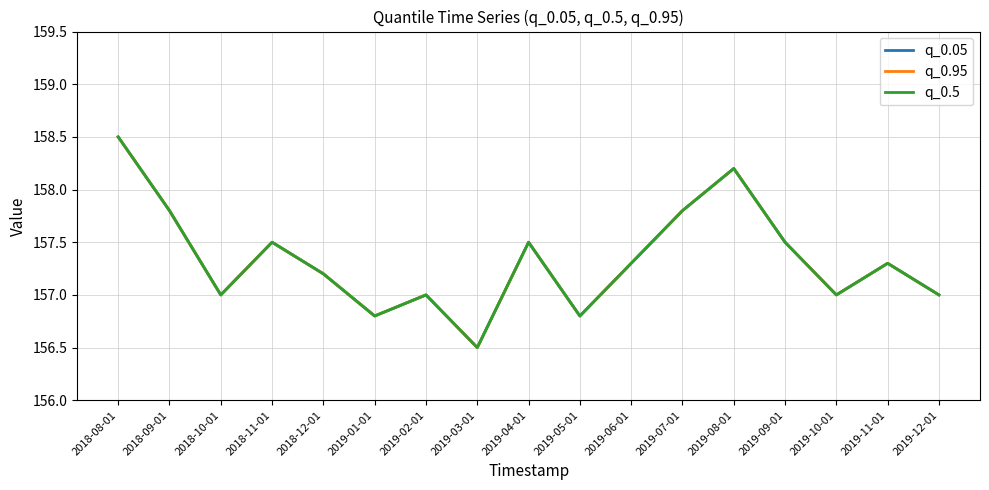

The value of q_0.05 at 2018-10-01 is 214.7. True or false?

False